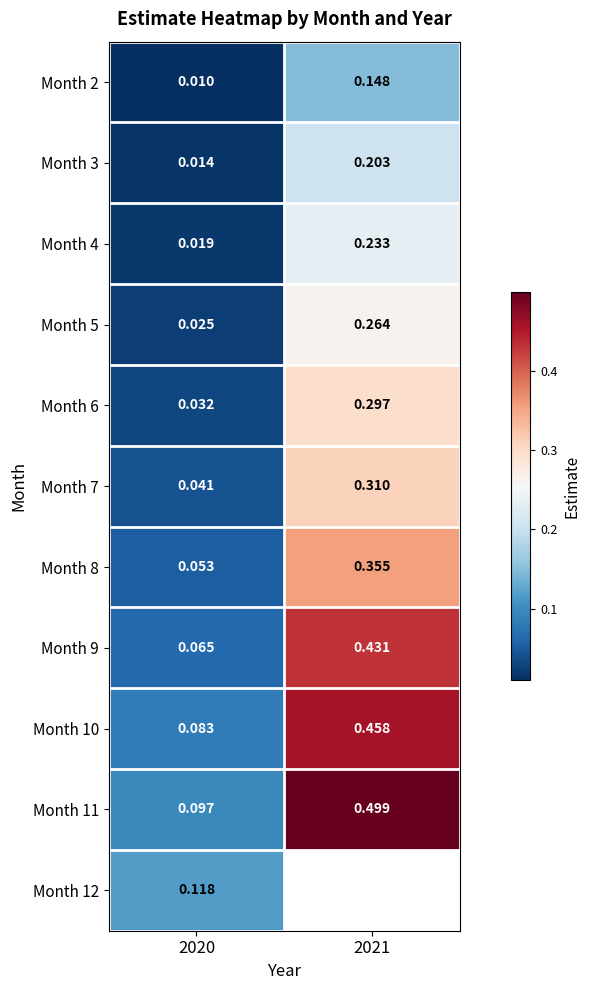

True or false: Month 2 has a value of 0.1 at 2021.

True